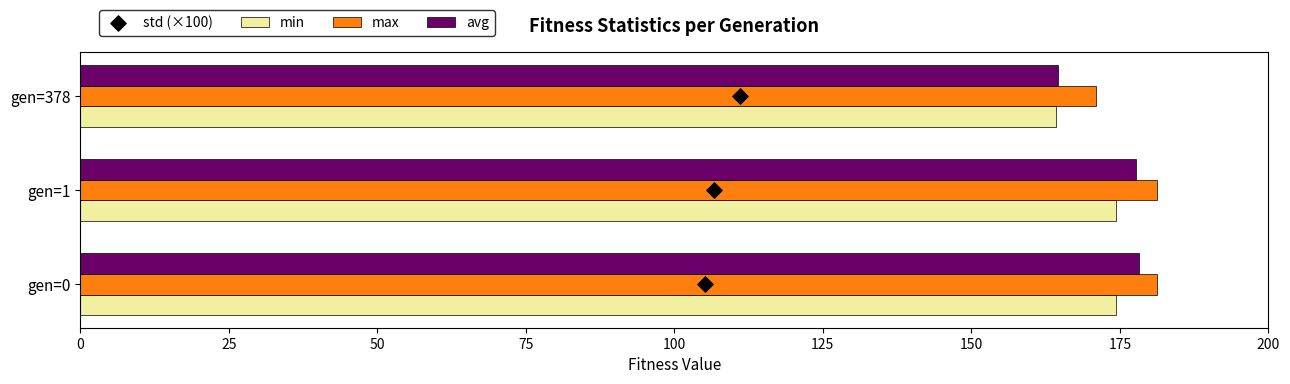

Which series has the largest total across all categories?

max